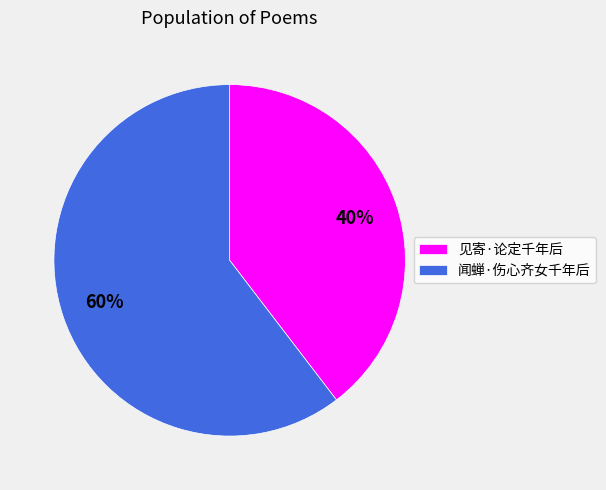

To the nearest percent, what is the average slice percentage?

50%